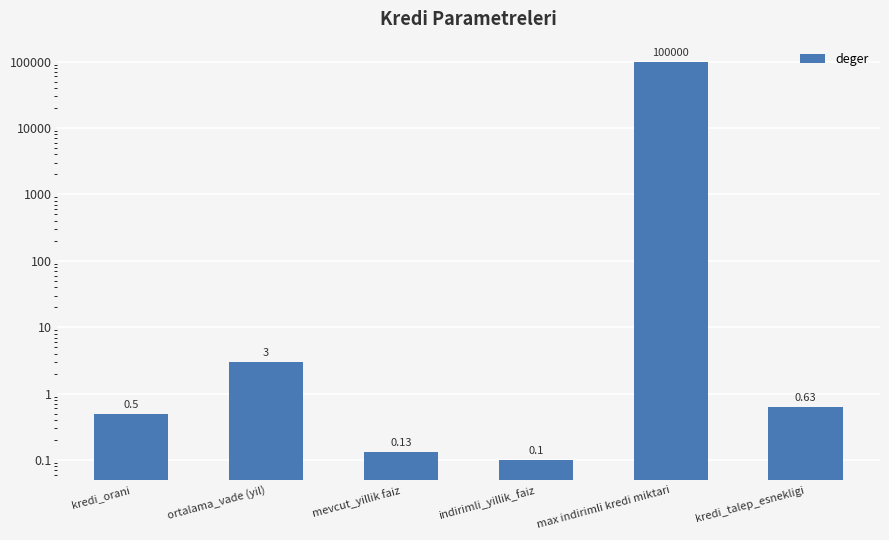

Reading left to right, transcribe all the data shown in this chart.

0.5	3.0	0.1	0.1	100000.0	0.6